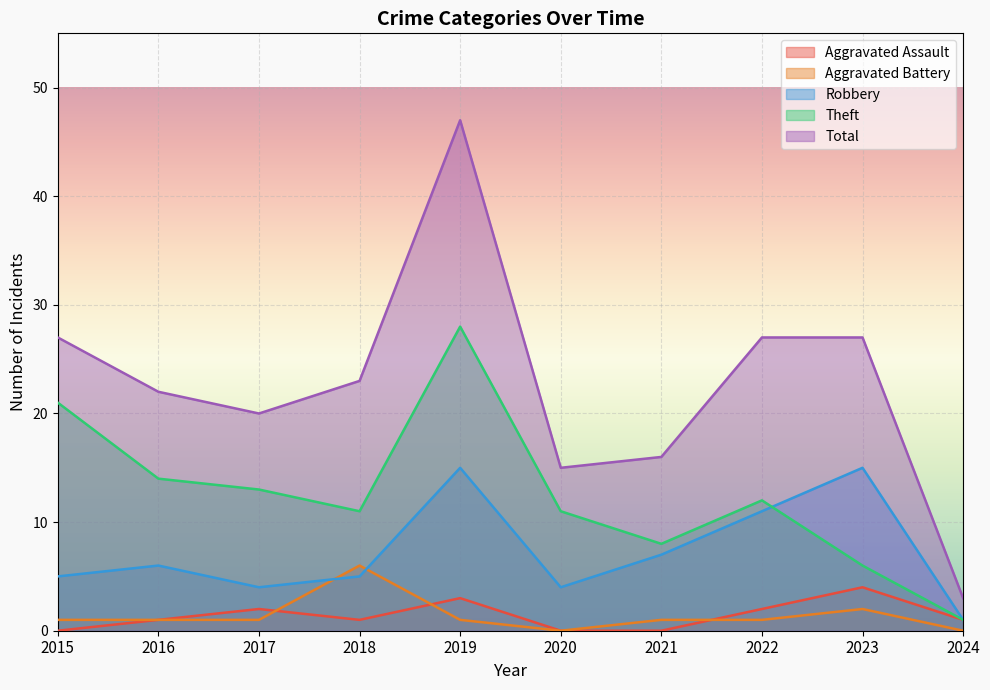

What is the difference between the second highest and minimum values in the Total series?

24